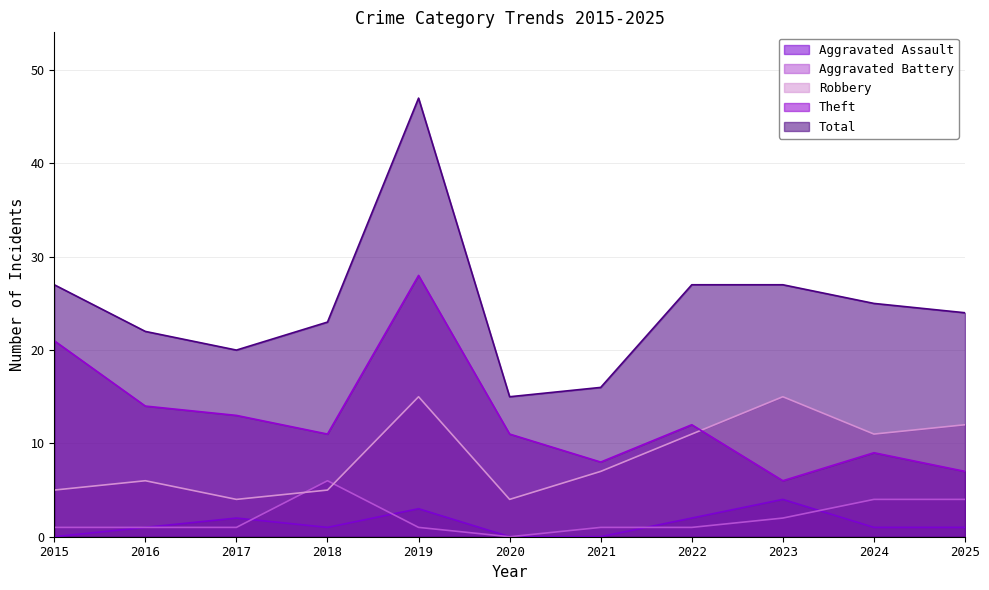

At 2015, list the series in order from smallest to largest.

Aggravated Assault, Aggravated Battery, Robbery, Theft, Total